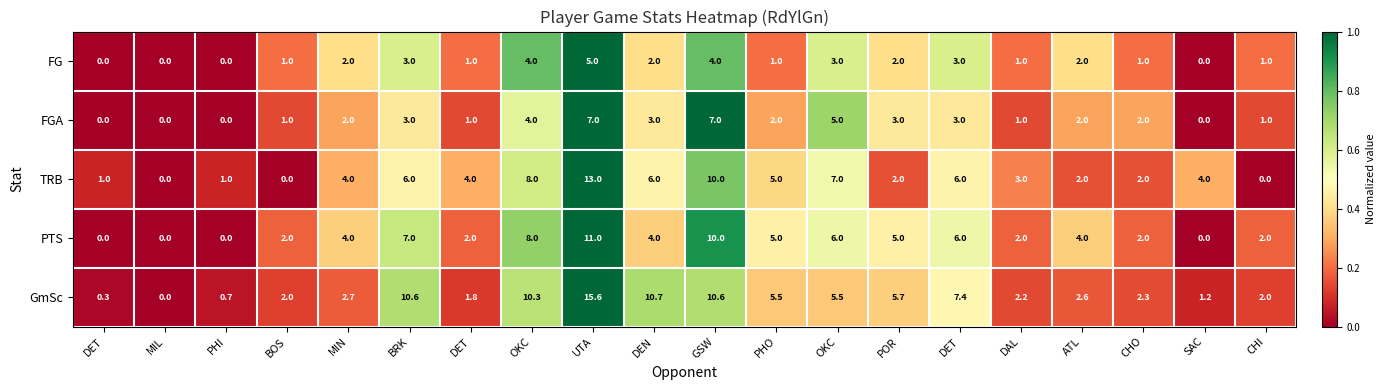

How many values in FG are above zero?

16